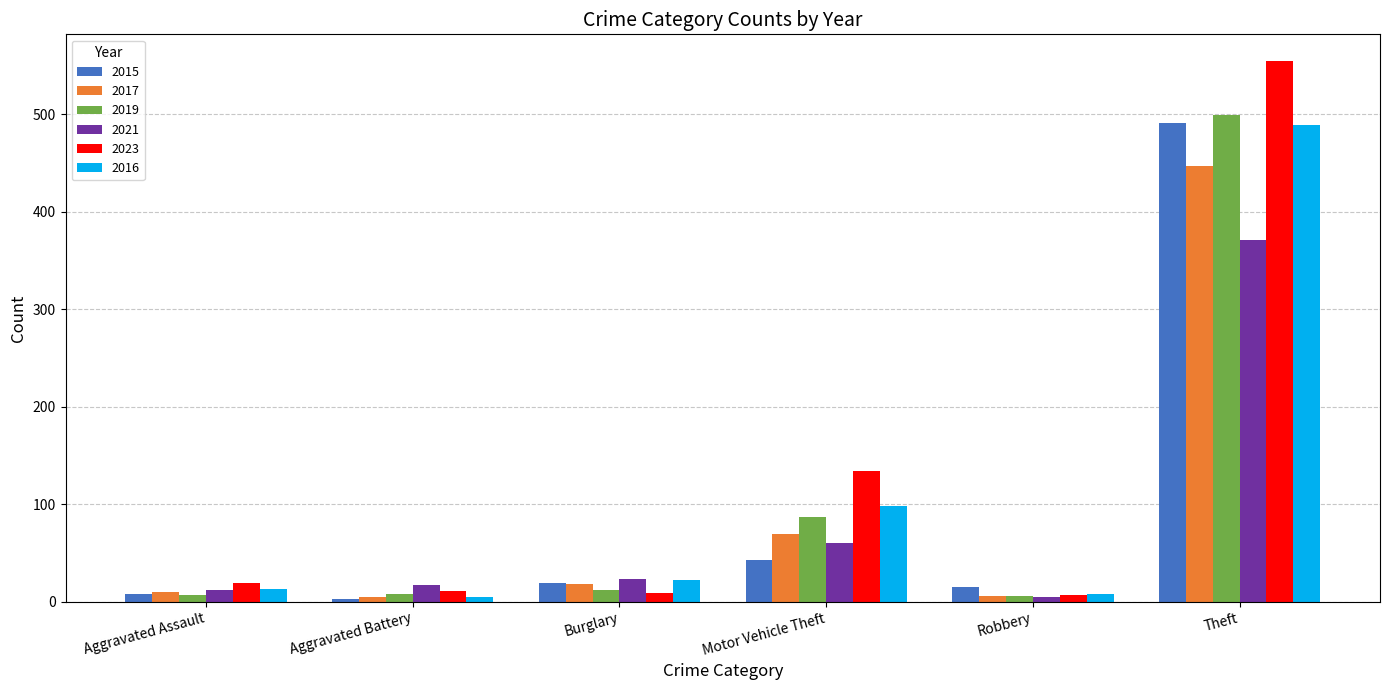

What is the smallest value displayed?

3